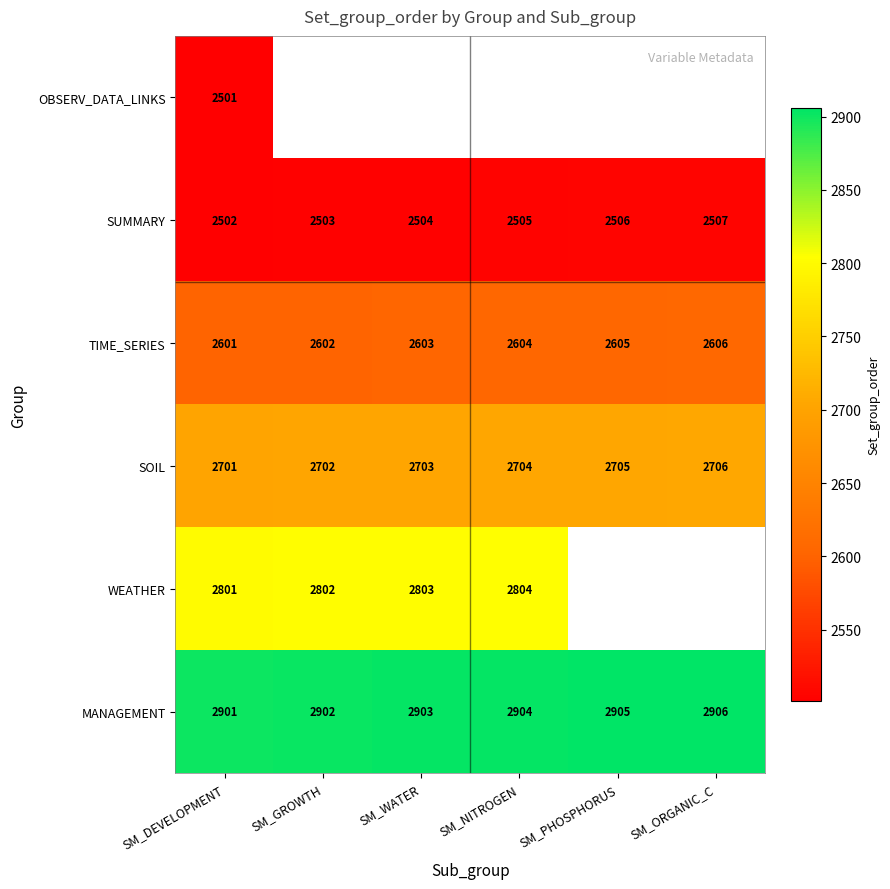

Is the value of TIME_SERIES at SM_DEVELOPMENT greater than the value of WEATHER at SM_NITROGEN?

No